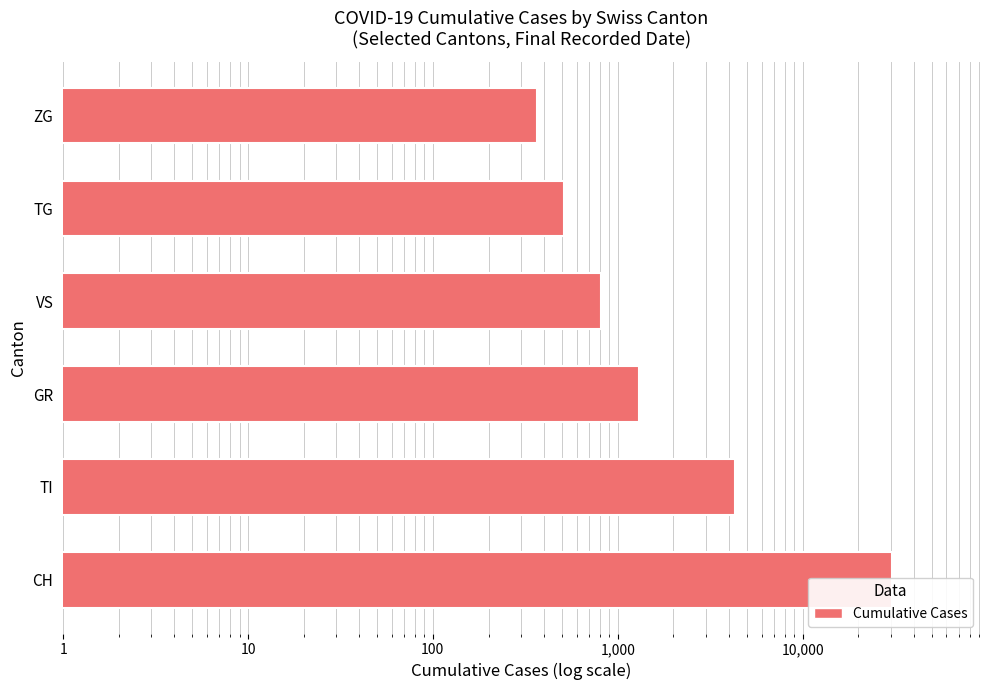

Reading left to right, what are all the values shown in this chart?

30380	4283	1311	808	513	365